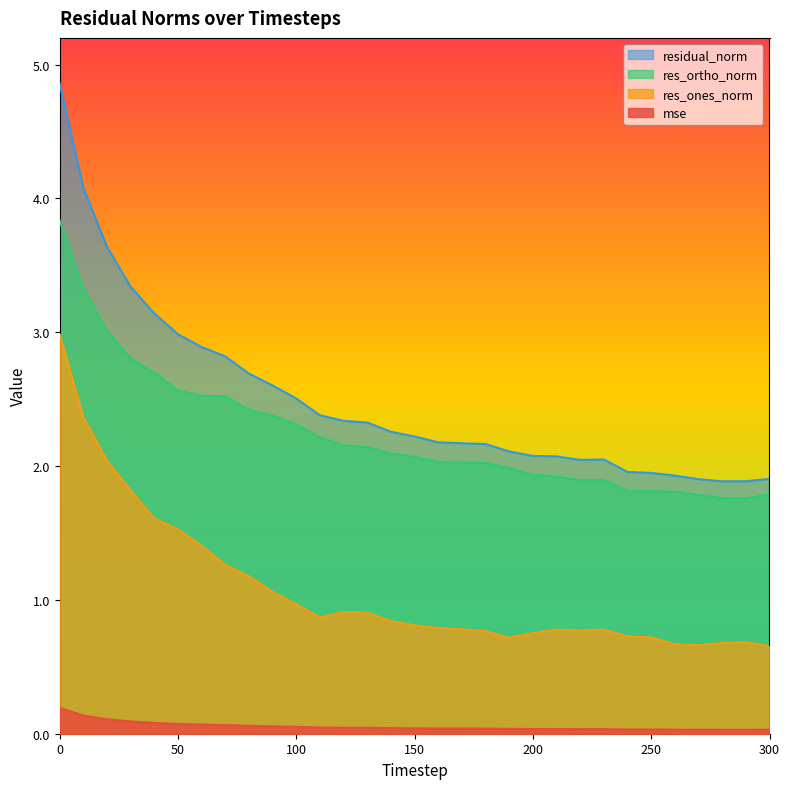

The value of res_ortho_norm at 30 is 1.2. True or false?

False